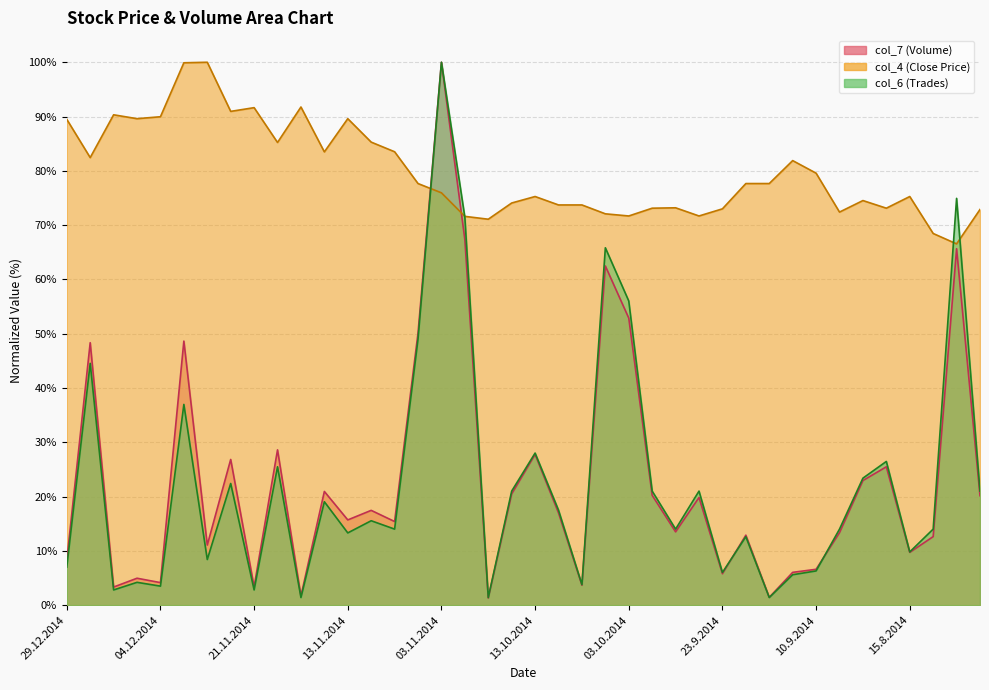

What is the value of the col_6 point at the 23rd from the left?

3.8